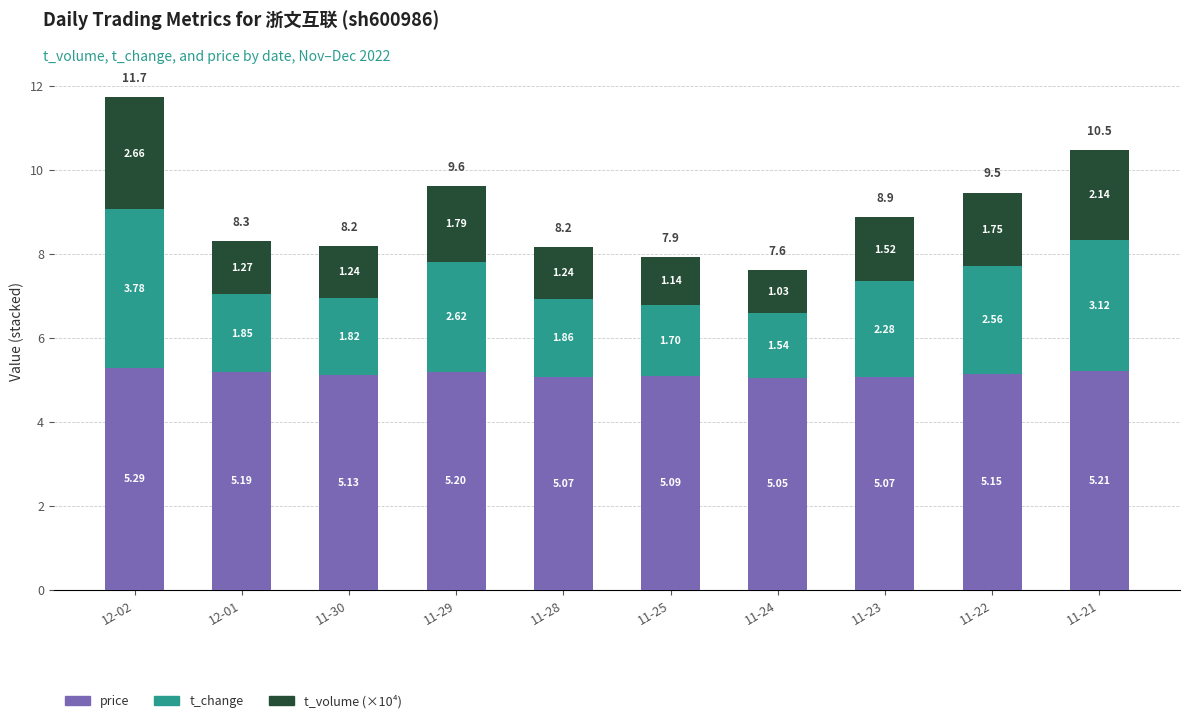

What is the sum of the price values at 11-23 and 11-24?

10.1